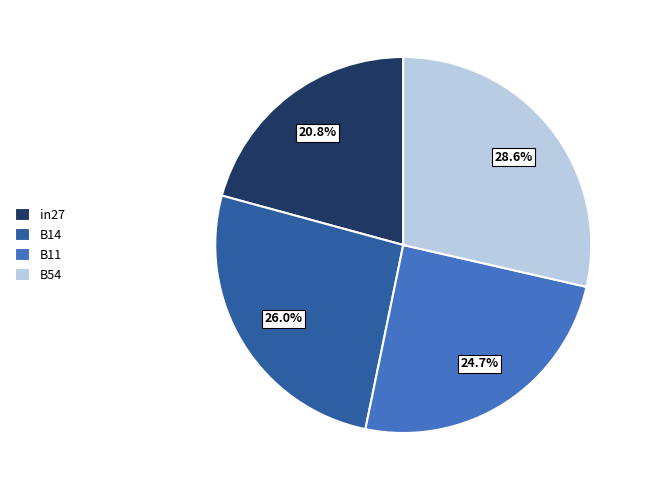

What percentage is the B14 slice, to the nearest percent?

26%